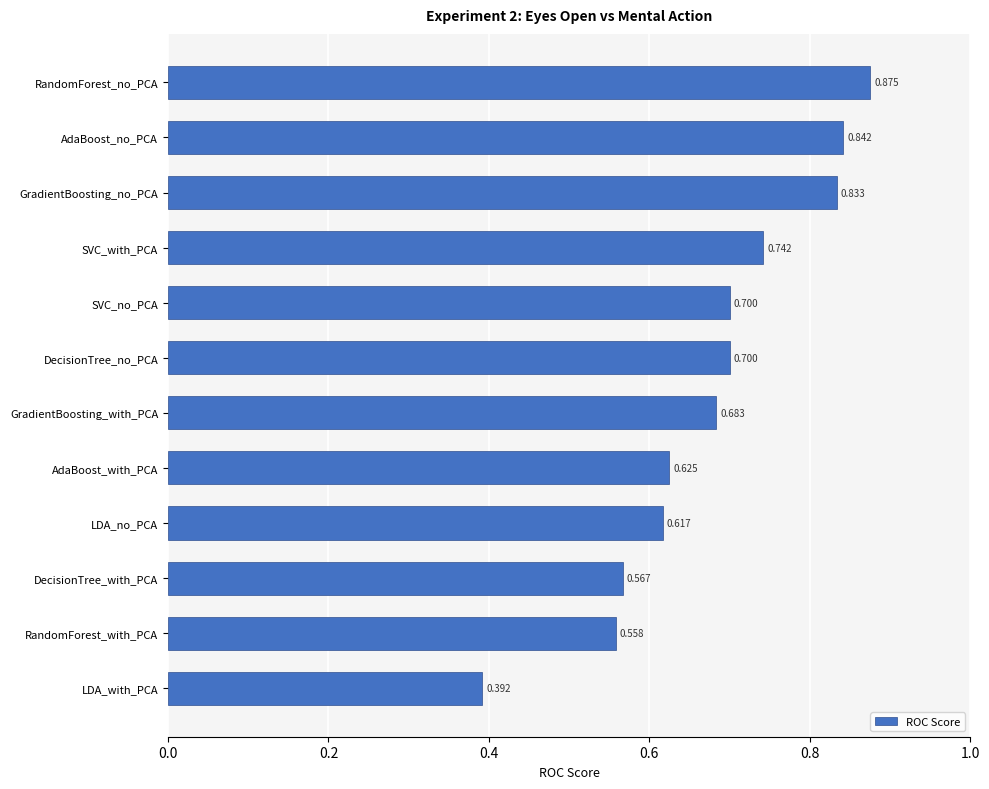

Are the bars grouped side by side (vs. stacked)?

No